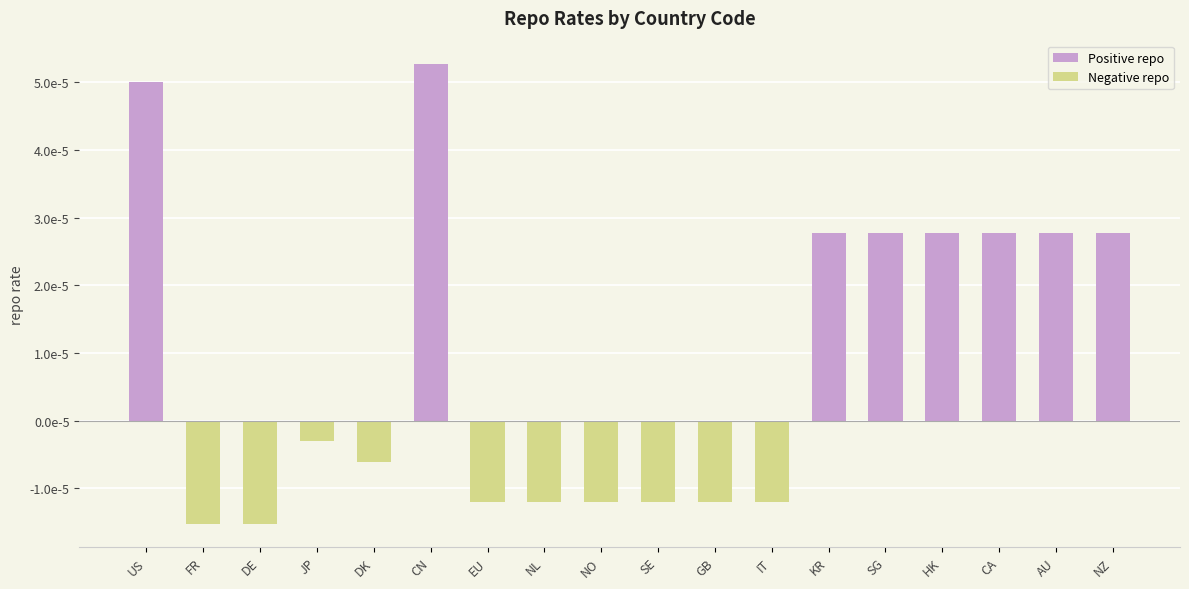

Where is the data nearest to the value 0?

JP